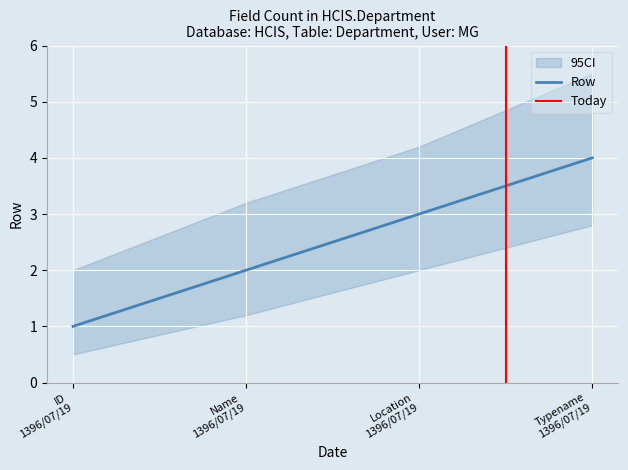

What is the change in value from ID 1396/07/19 to Name 1396/07/19?

+1